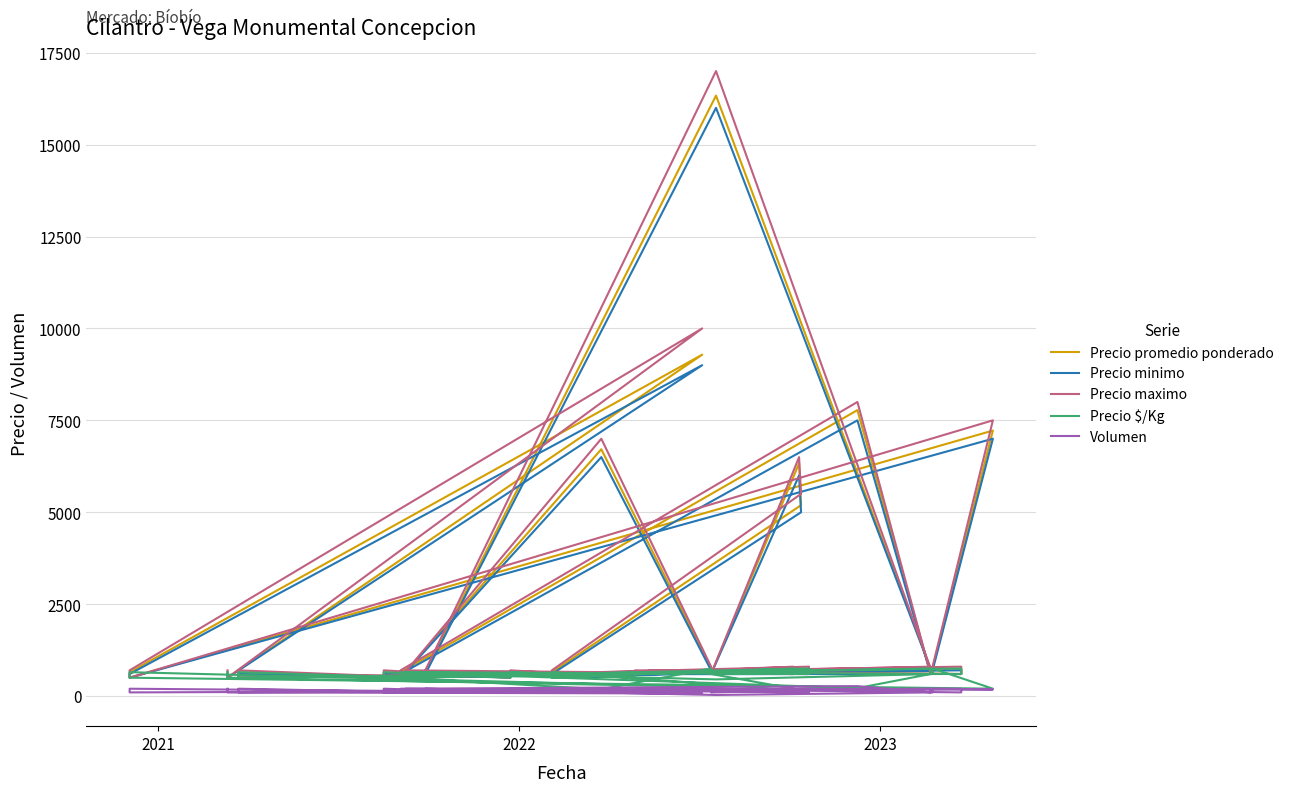

How many values in the Precio maximo series are below 700?

16